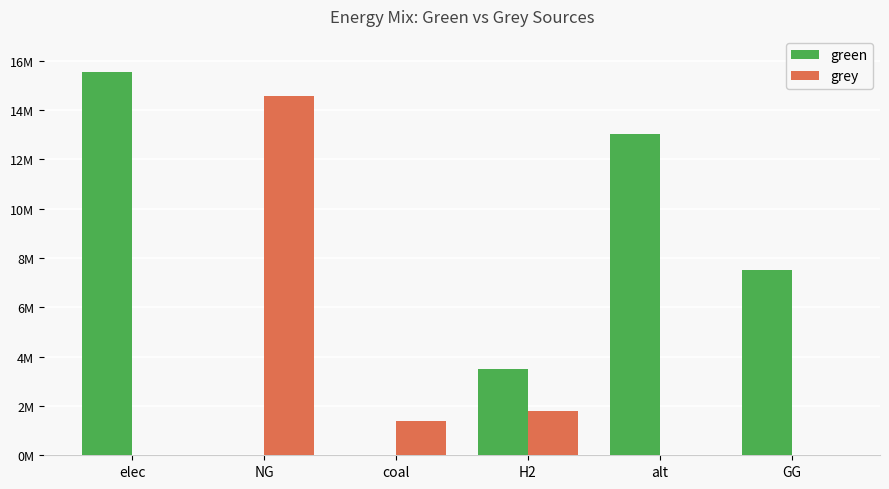

Which series has the largest total across all categories?

green